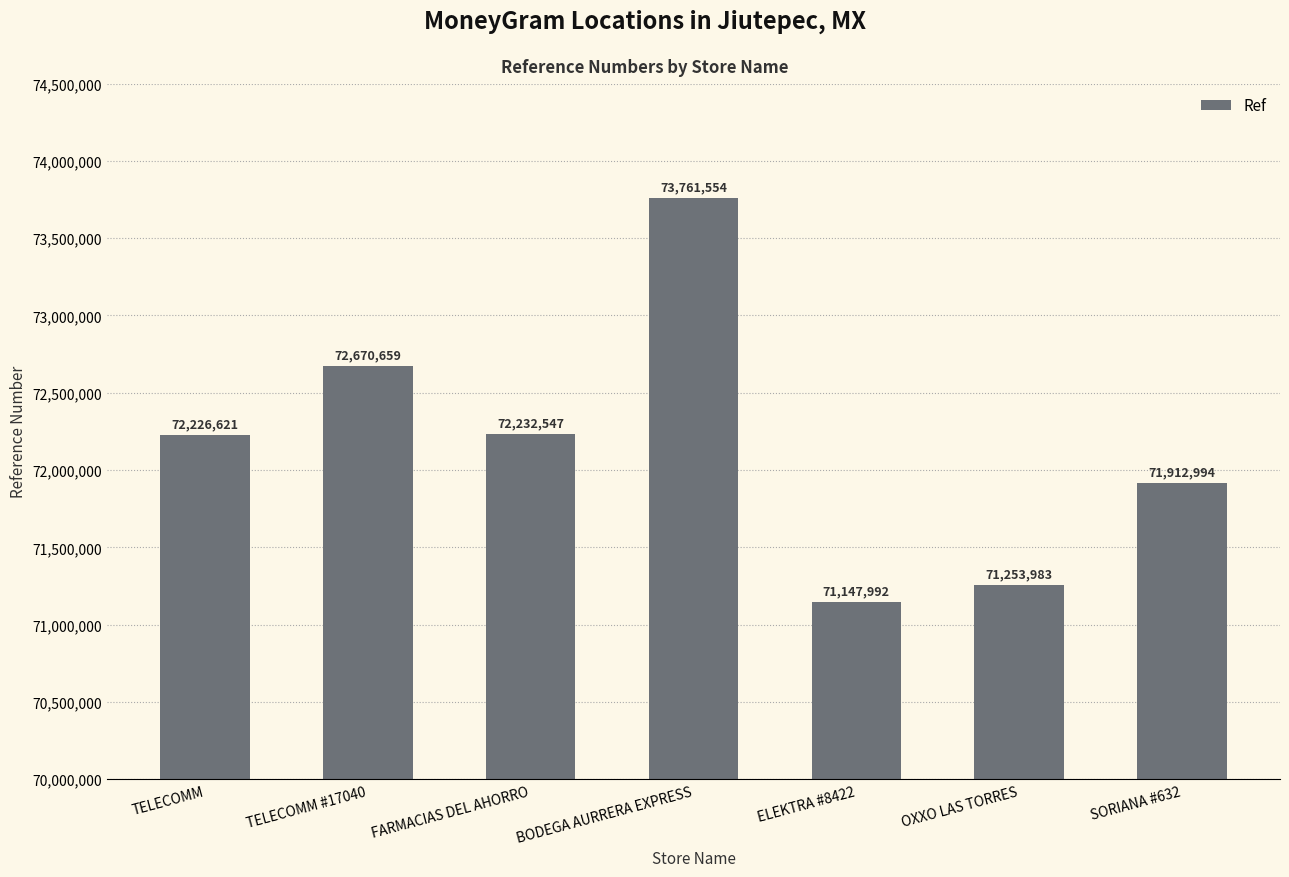

Reading right to left, what are all the values shown in this chart?

SORIANA #632=71912994	OXXO LAS TORRES=71253983	ELEKTRA #8422=71147992	BODEGA AURRERA EXPRESS=73761554	FARMACIAS DEL AHORRO=72232547	TELECOMM #17040=72670659	TELECOMM=72226621